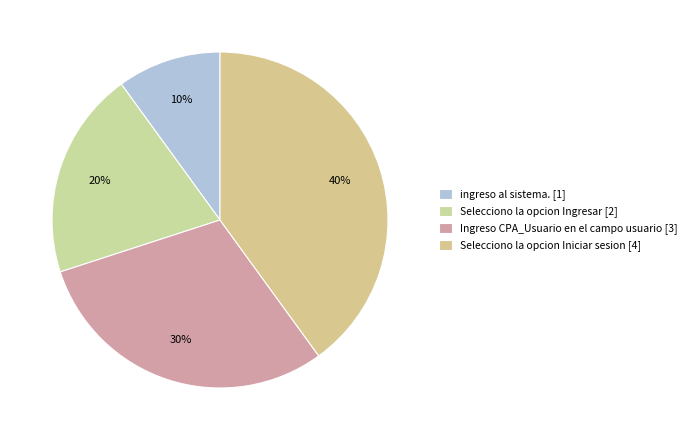

Do Selecciono la opcion Ingresar and ingreso al sistema. together represent more than half of the pie?

No